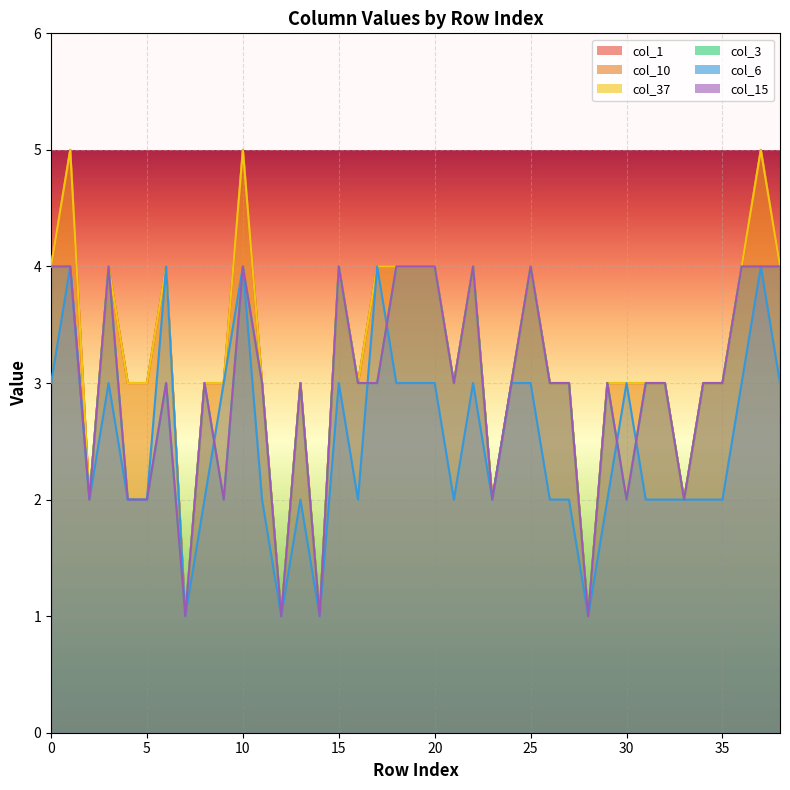

What is the difference between the second highest and second lowest values in the col_3 series?

3